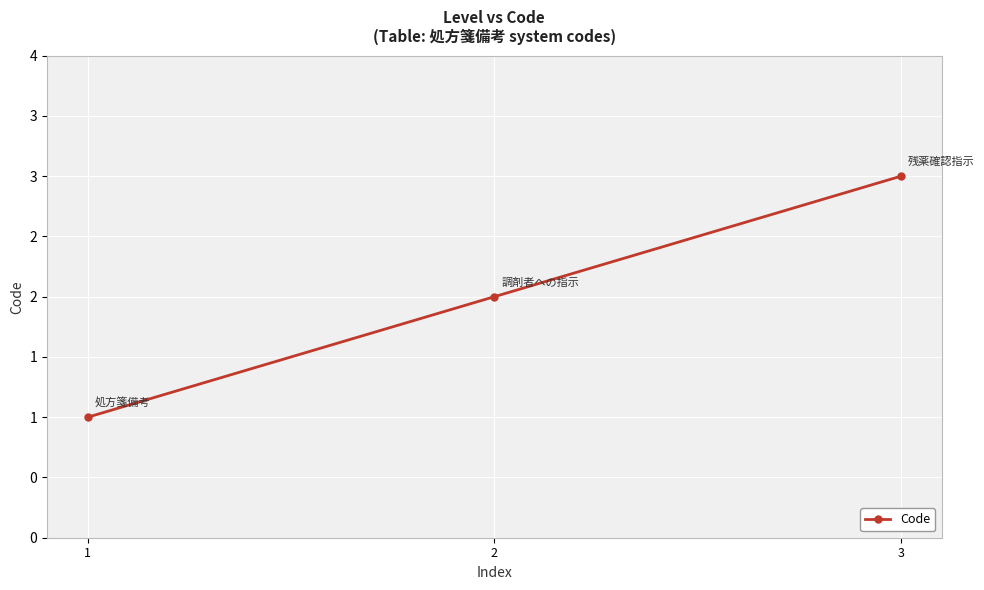

Does the chart have visible grid lines?

Yes